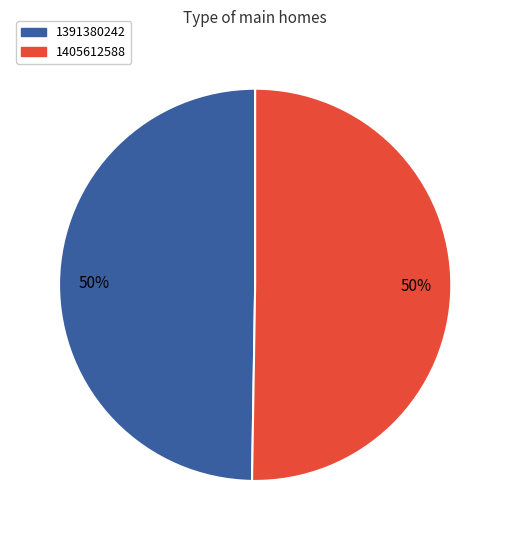

To the nearest percent, what is the average slice percentage?

50%